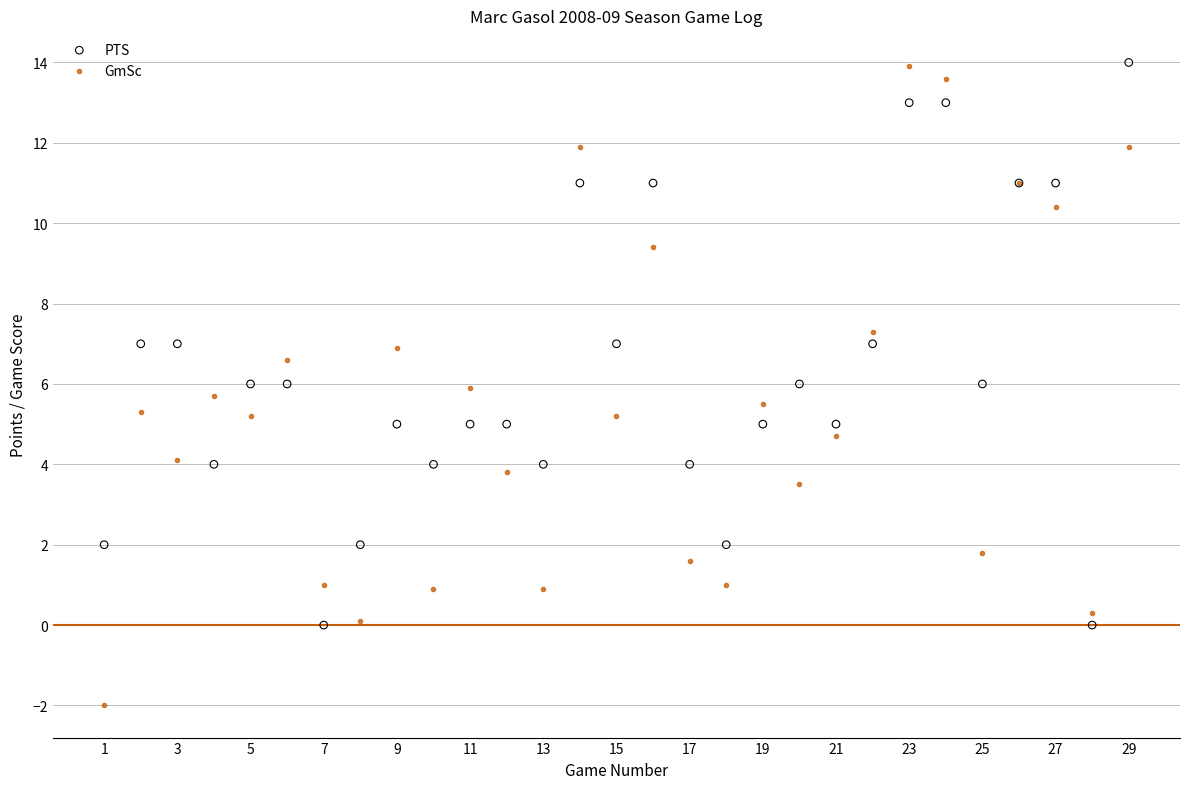

Which series reaches the minimum Y coordinate?

GmSc